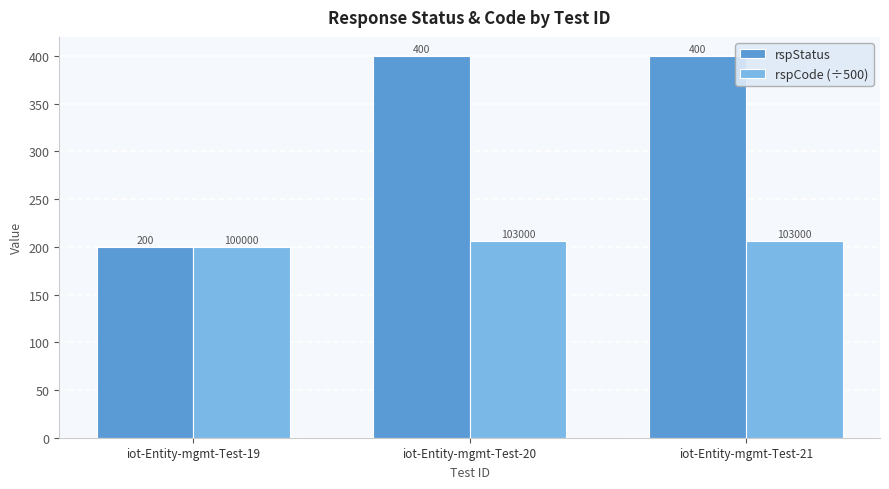

What is the average value of the rspStatus series?

333